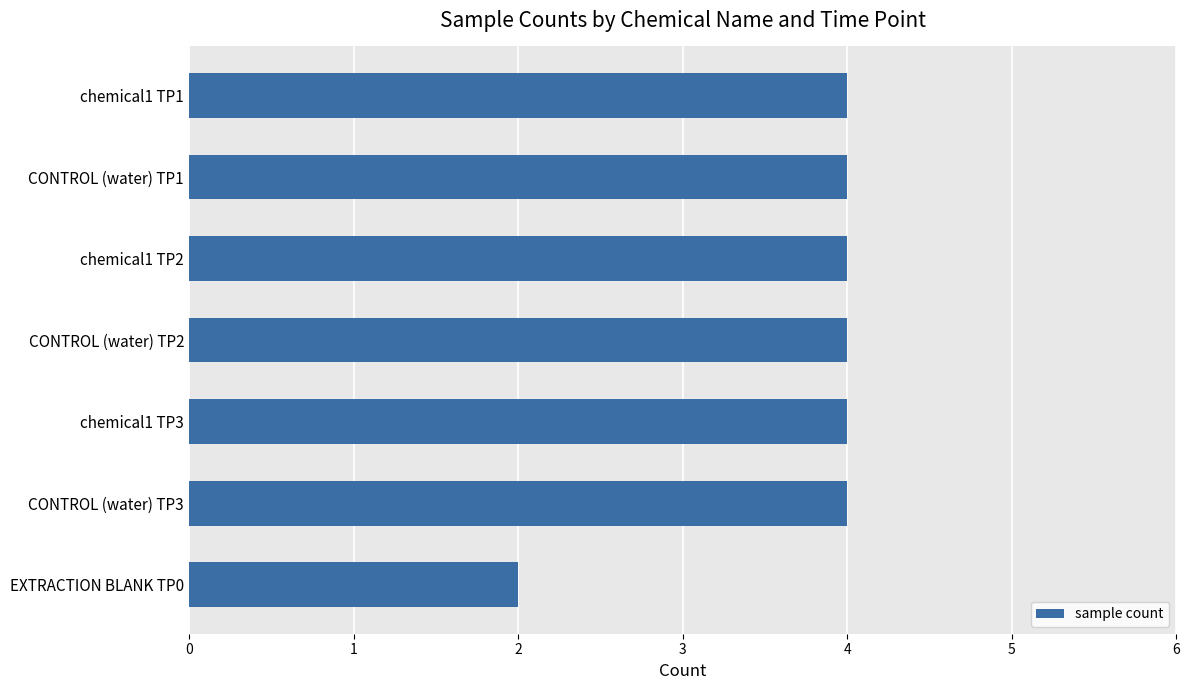

True or false: the data shows 4 at chemical1 TP3.

True